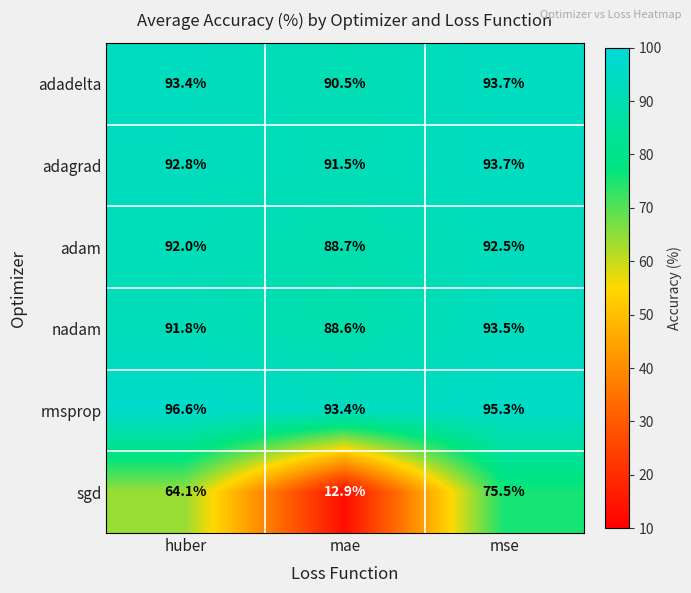

What is the difference between the maximum and minimum values in the adagrad series?

2.2